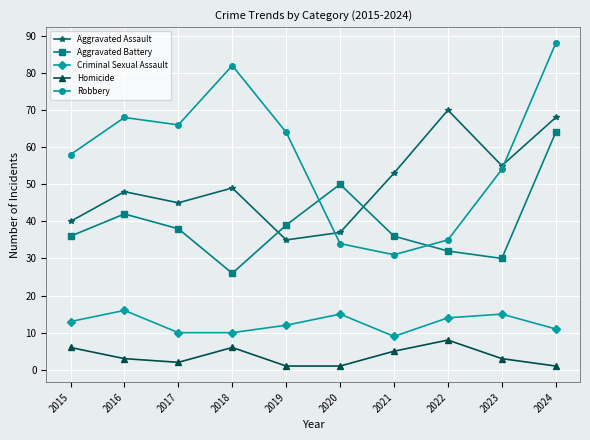

At 2019, list the series in order from largest to smallest.

Robbery, Aggravated Battery, Aggravated Assault, Criminal Sexual Assault, Homicide